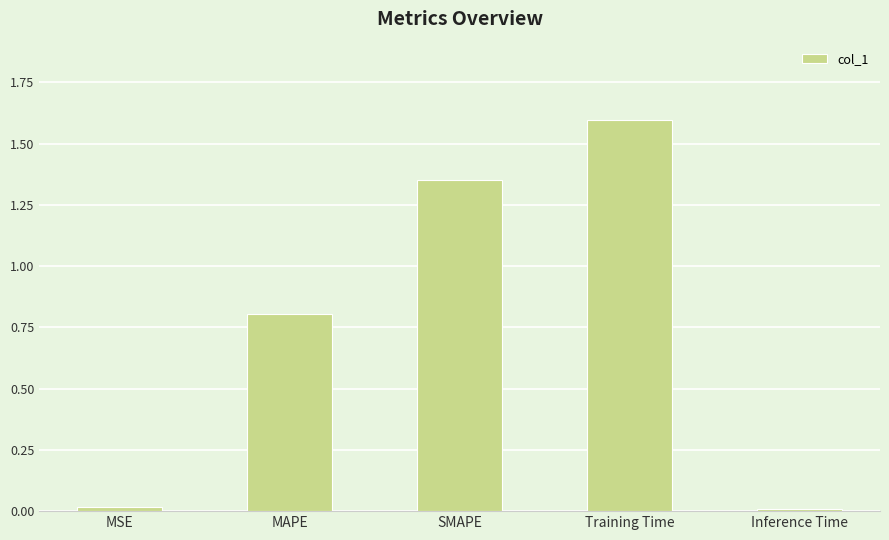

What is the maximum value shown in the chart?

1.6